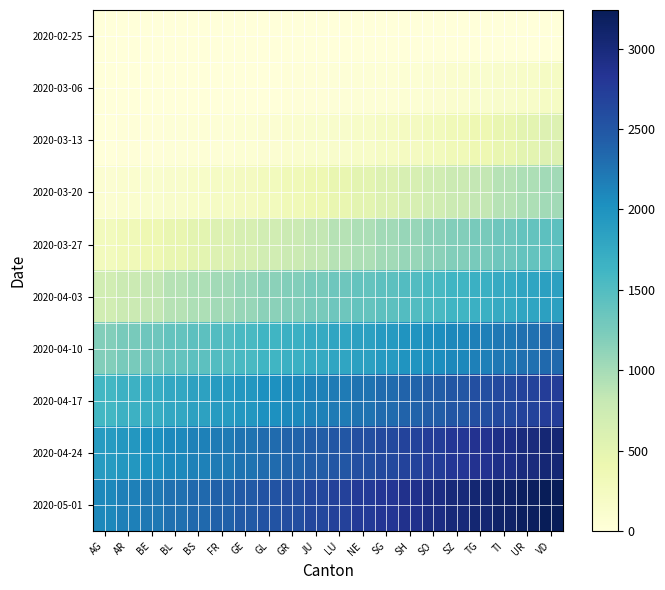

What is the total value across all series at BL?

9049